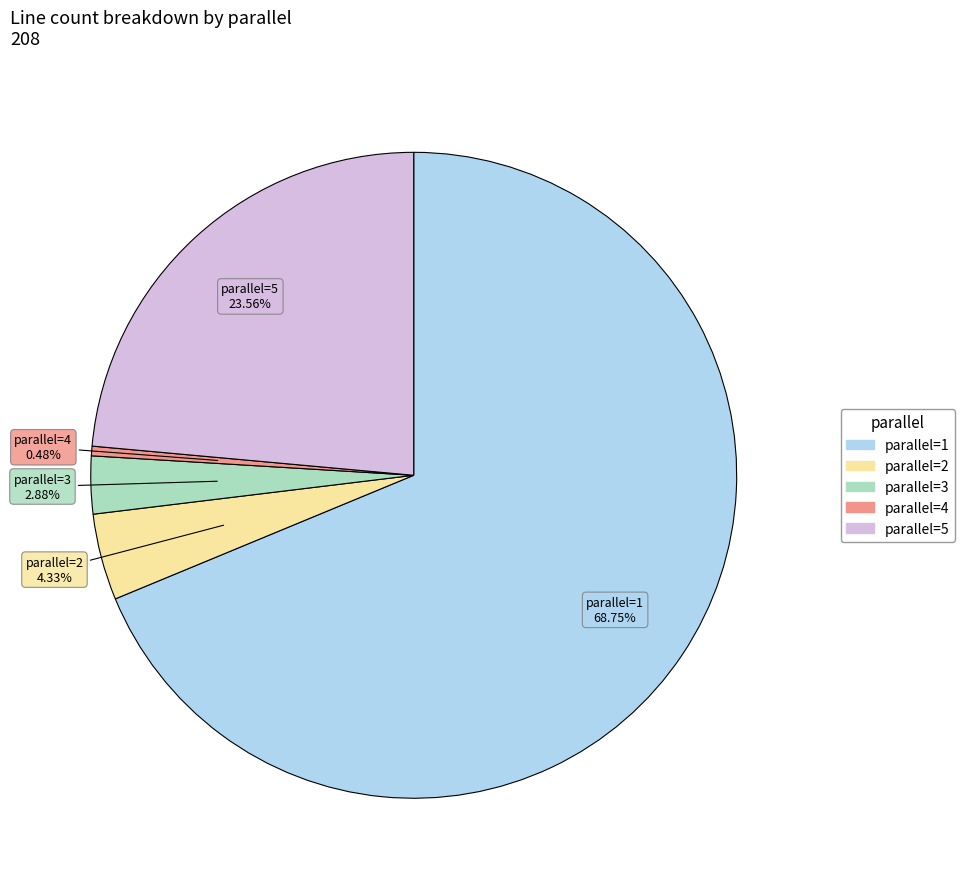

Does any single category account for the majority?

Yes